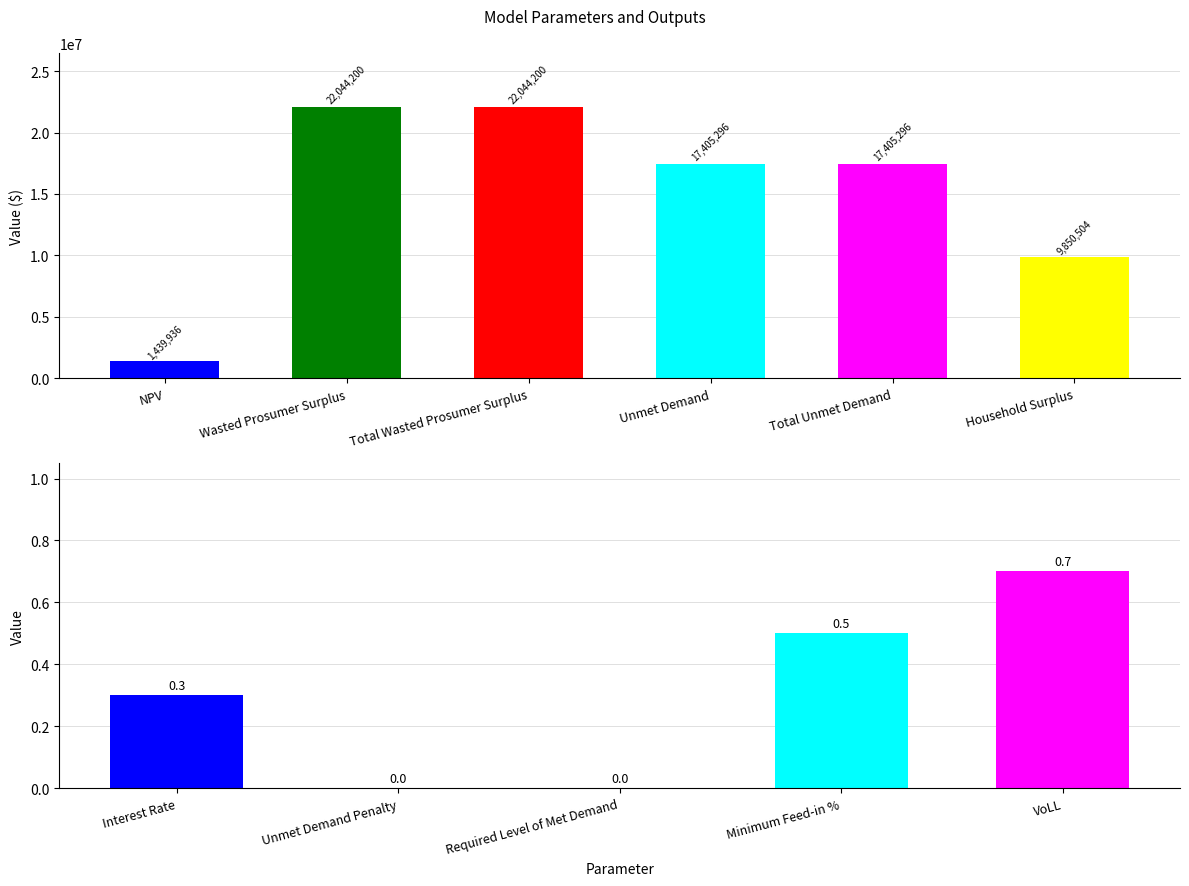

Is it true that the value at VoLL is 0.4?

False